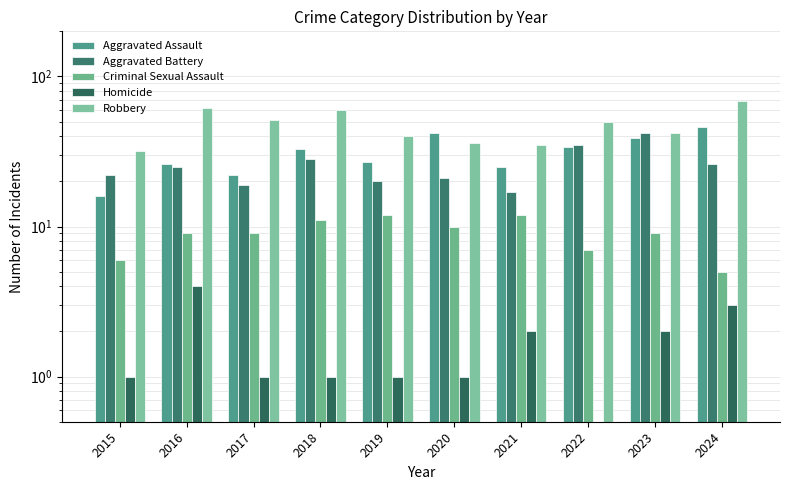

At which label does Criminal Sexual Assault first exceed 9?

2018